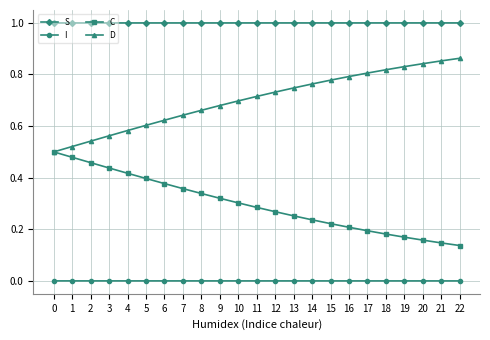

What is the maximum value shown in the chart?

1.0